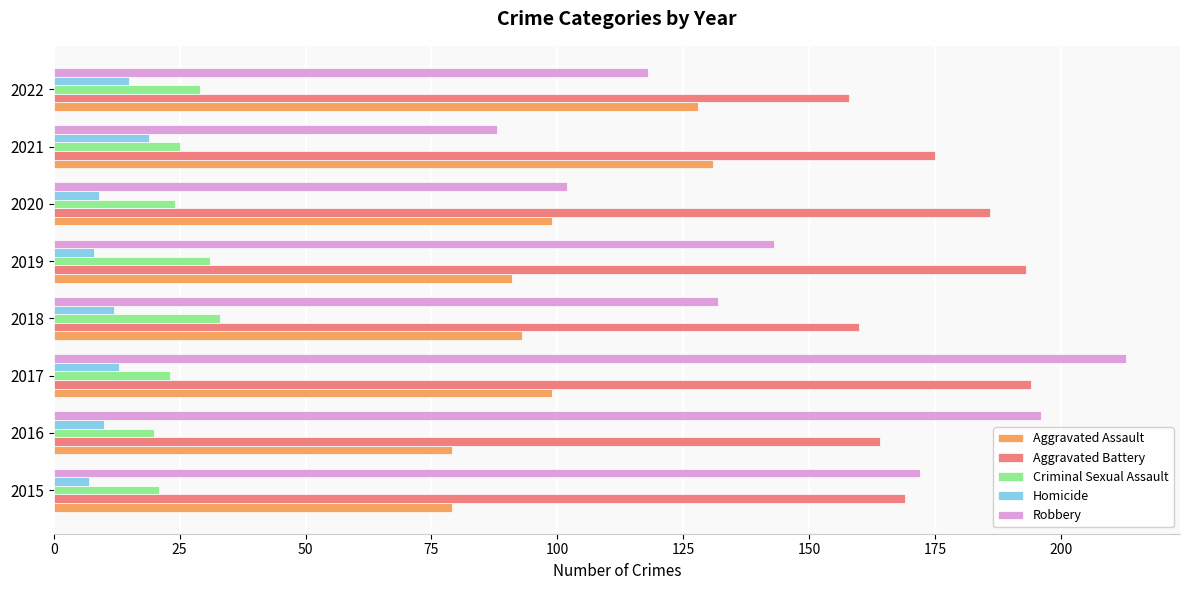

Is it true that Homicide equals 32 at 2021?

False